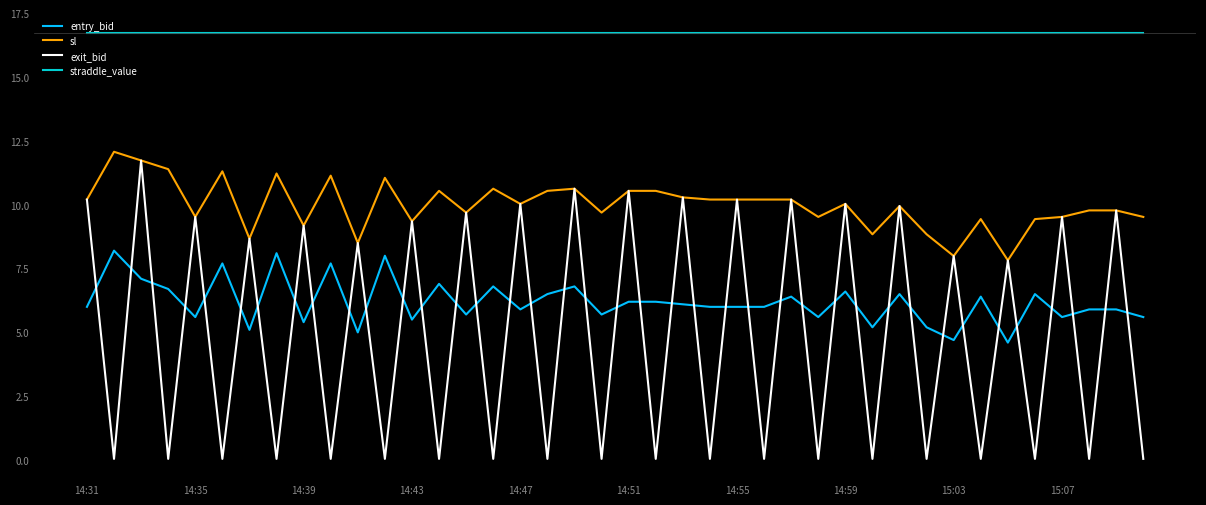

What is the highest value of the exit_bid series?

11.7